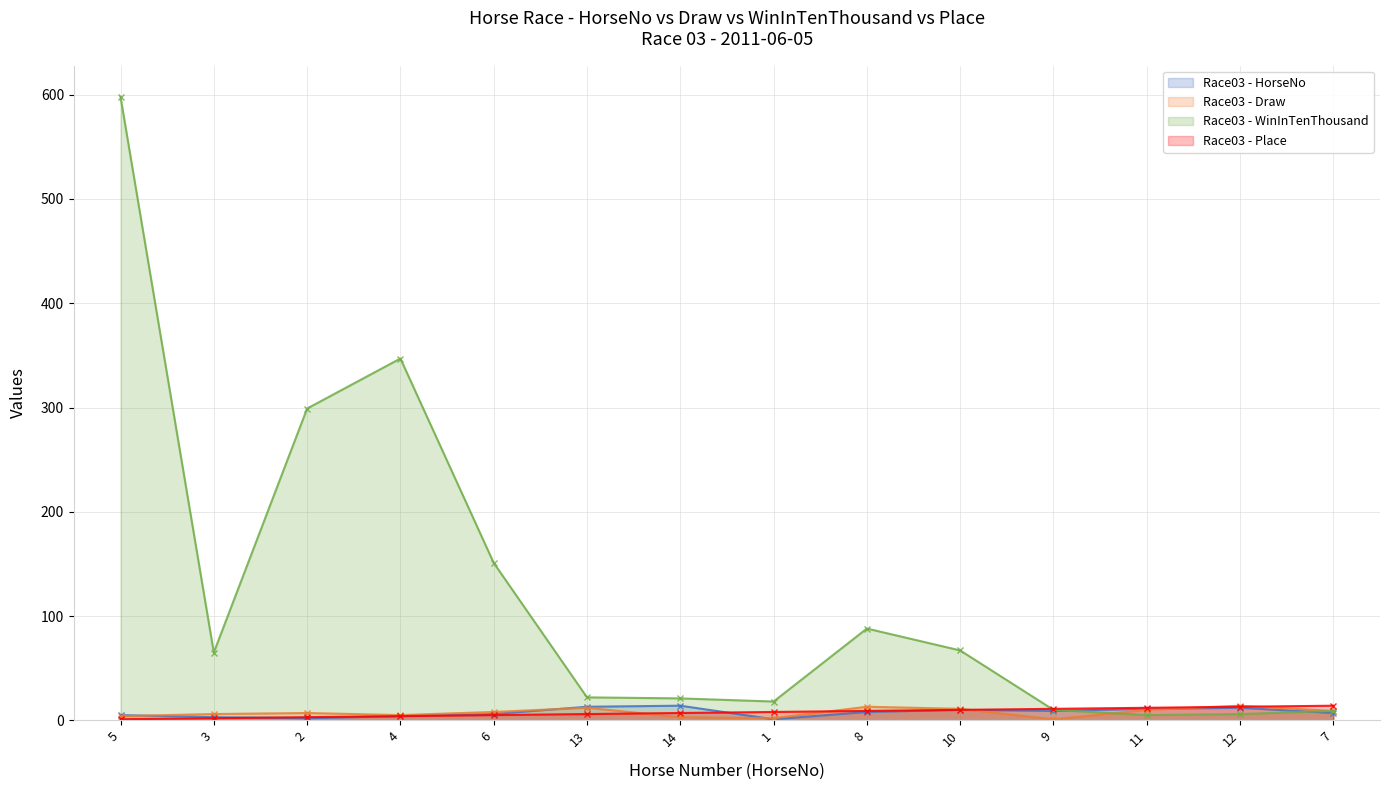

How many data points in WinInTenThousand are less than 65?

7